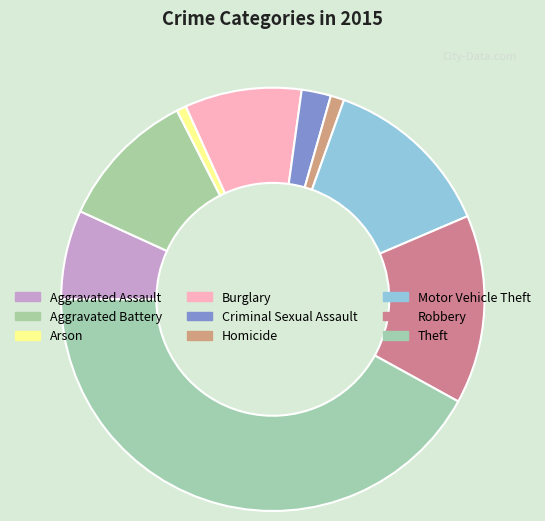

Does Aggravated Battery account for over 50% of the chart?

No